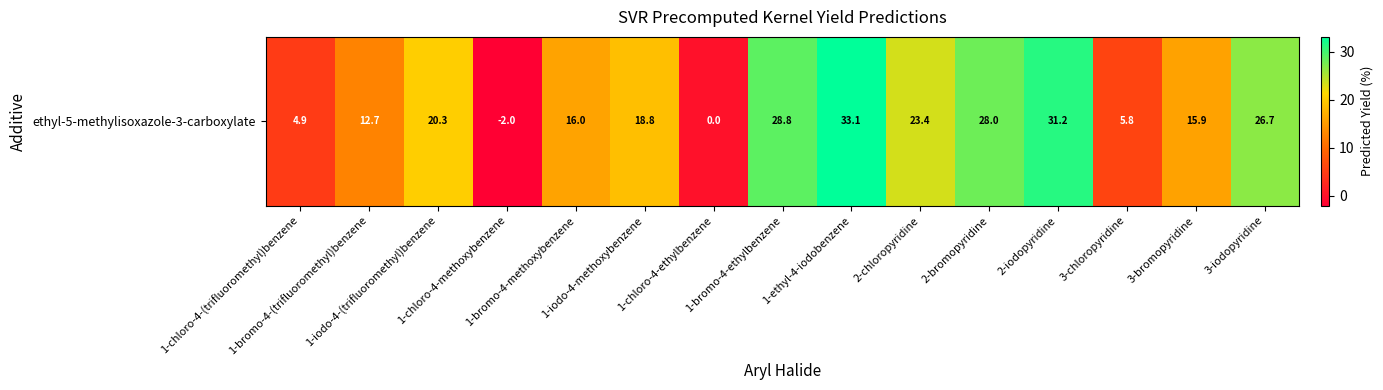

At which category does the chart reach its peak across all series?

1-ethyl-4-iodobenzene